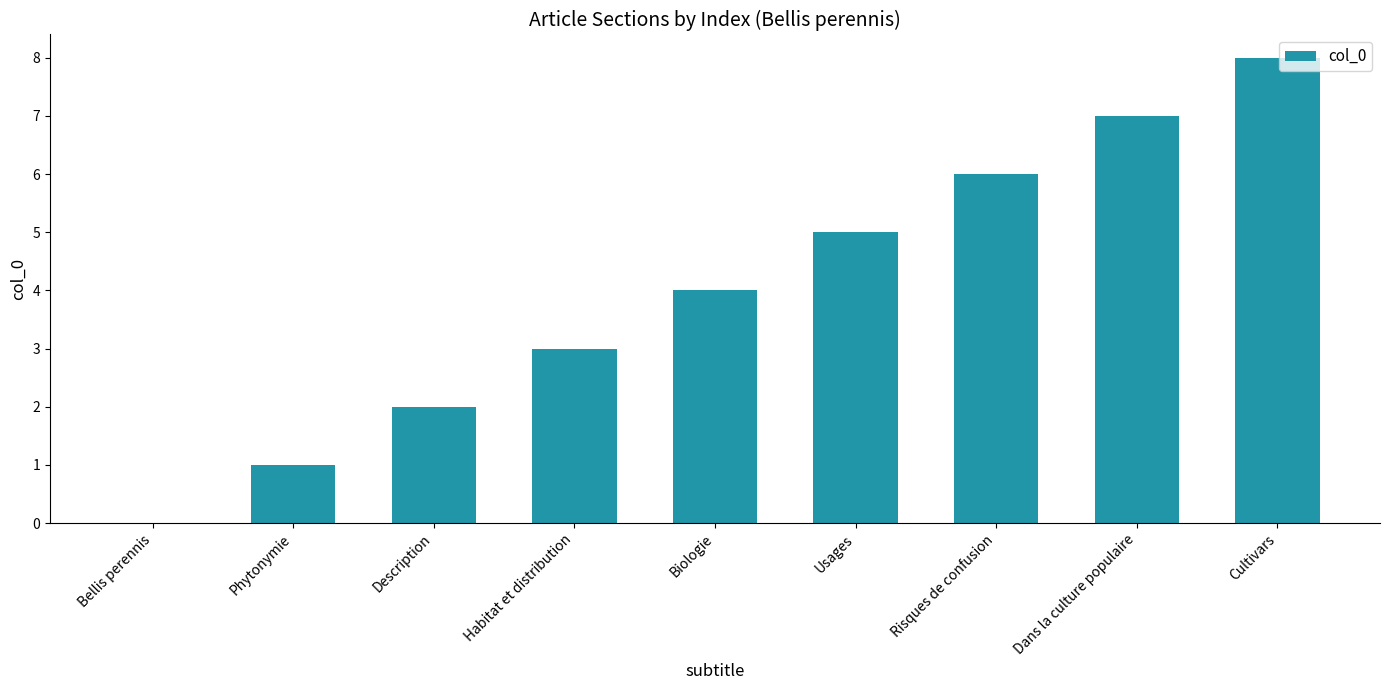

What is the difference between the values at Usages and Cultivars?

3